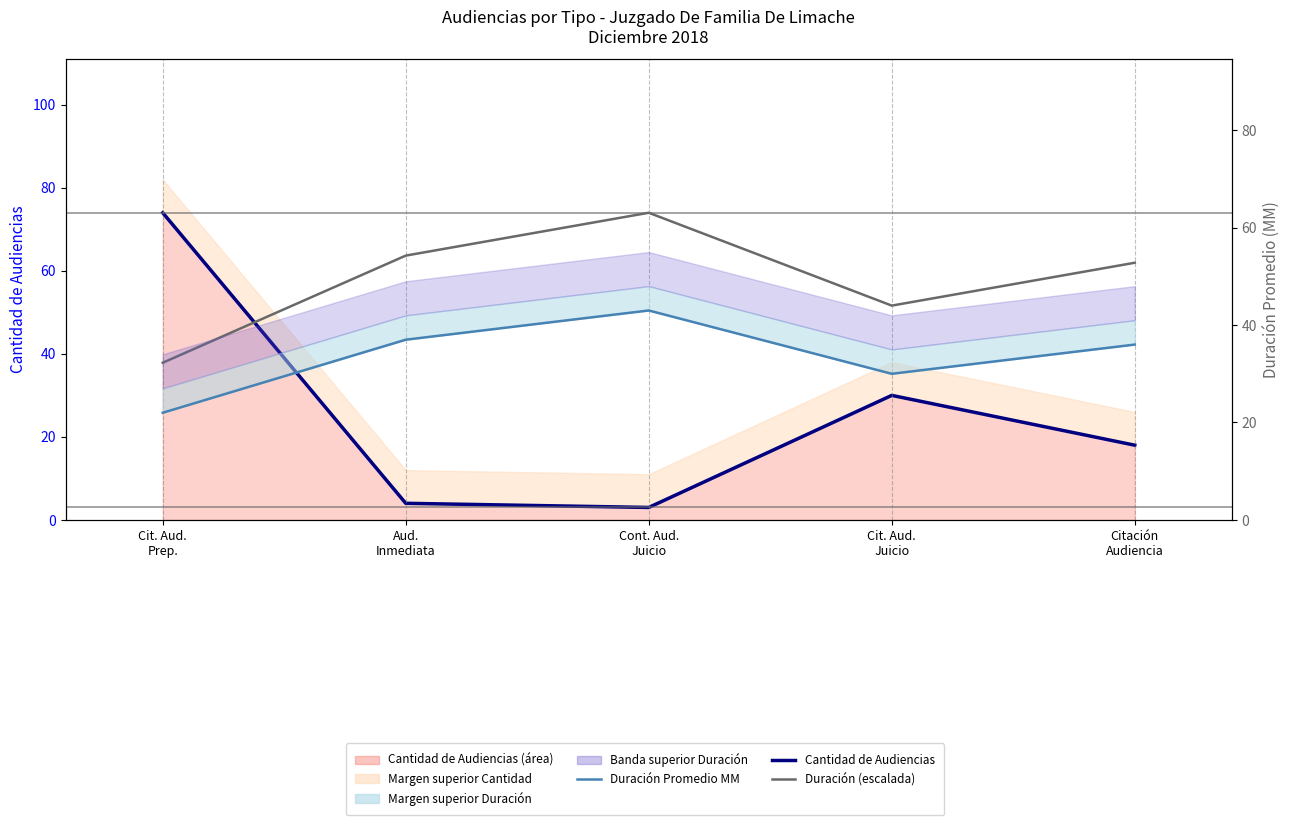

What is the average value of the Cantidad de Audiencias (observ.) series?

25.8